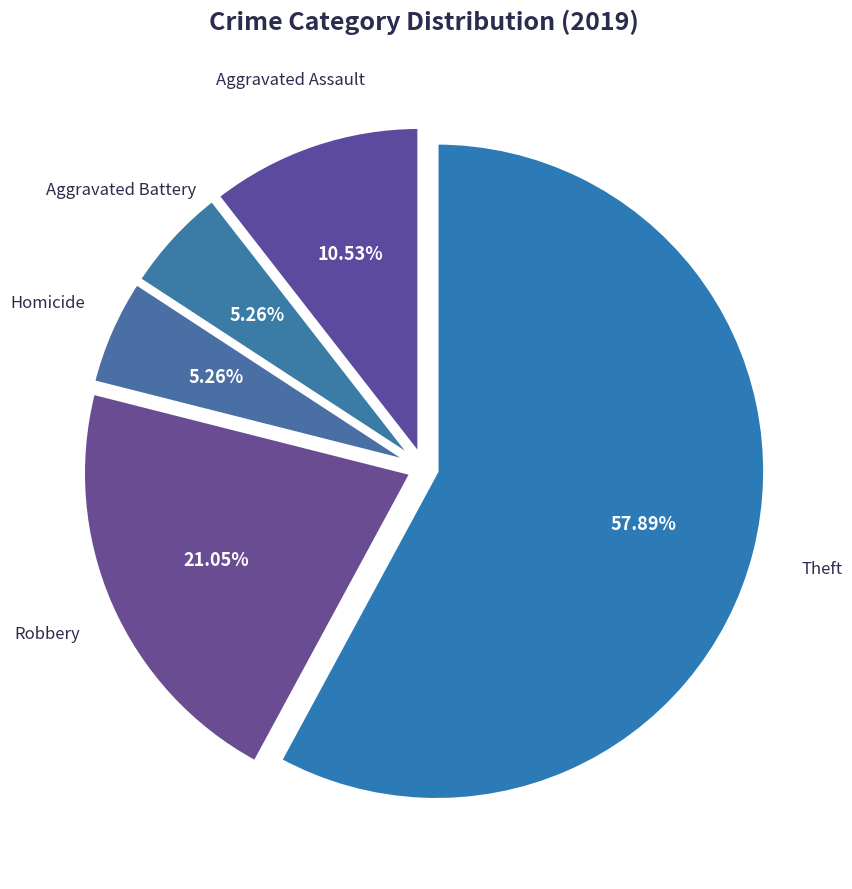

True or false: Homicide accounts for 1% of the total.

False